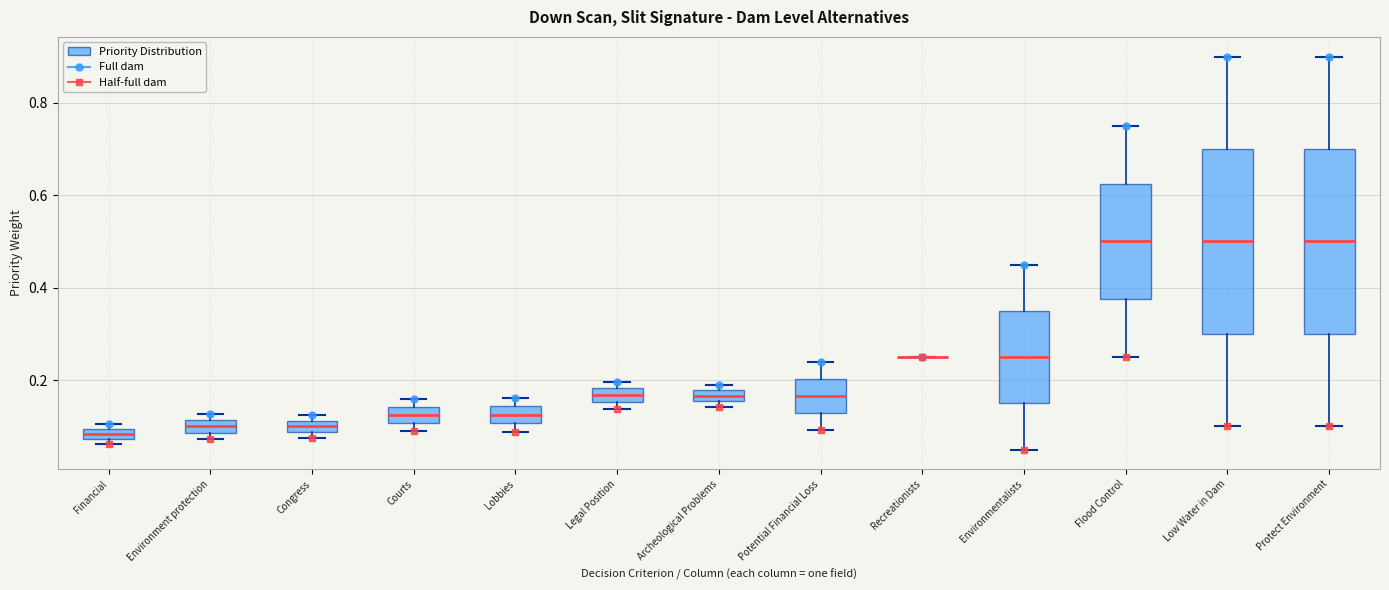

Where is the lower edge of the box for Congress on the y-axis? The values are not printed on the chart, so give them approximately, as read against the axis.

0.08